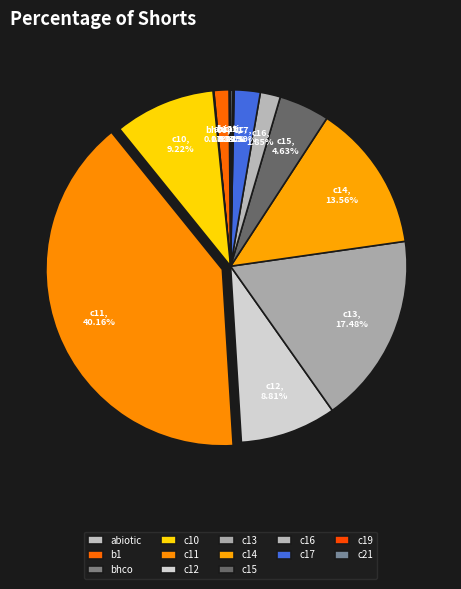

Is there a majority slice in this chart?

No